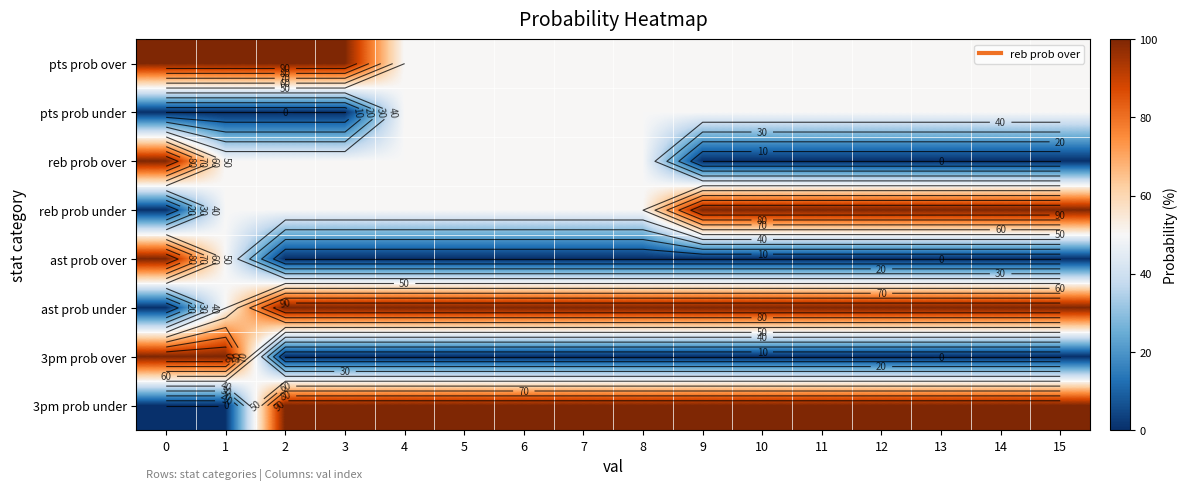

Which has a higher value, 3 or 15?

3